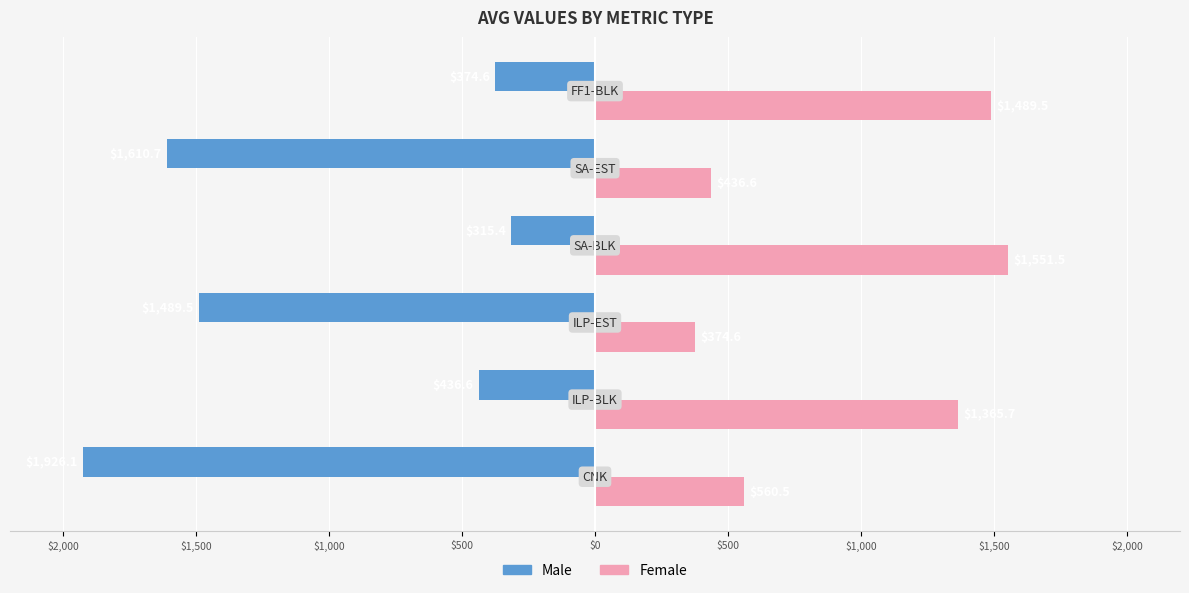

What are all the series names shown in the legend?

Male, Female